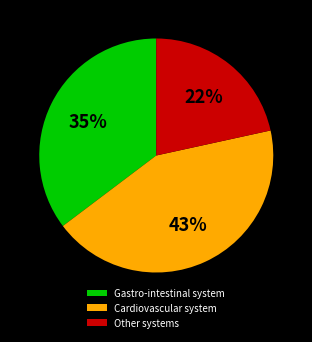

Rank the categories by value from lowest to highest.

Other systems, Gastro-intestinal system, Cardiovascular system